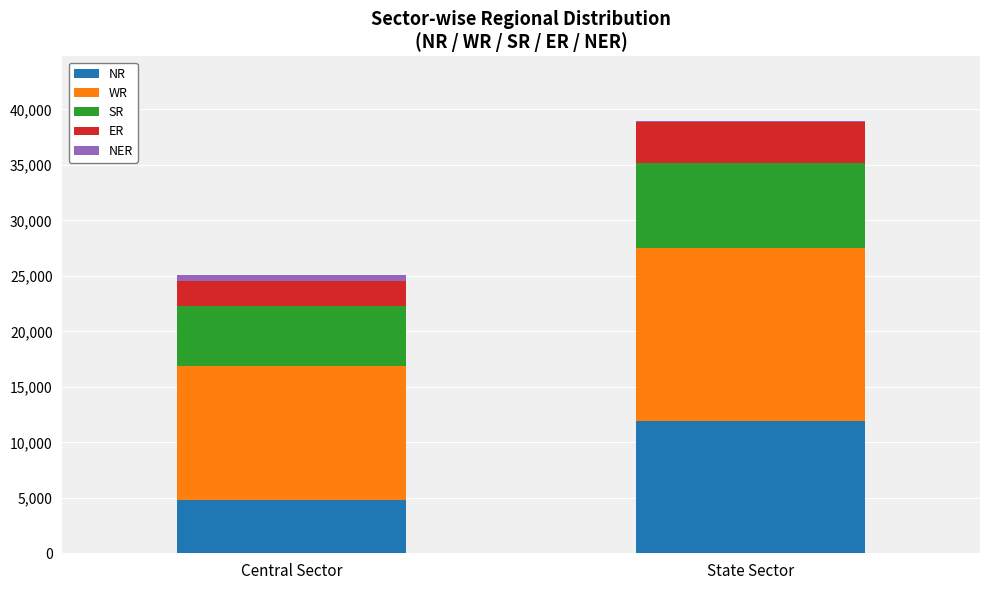

The NR series shows 17773 at State Sector. True or false?

False